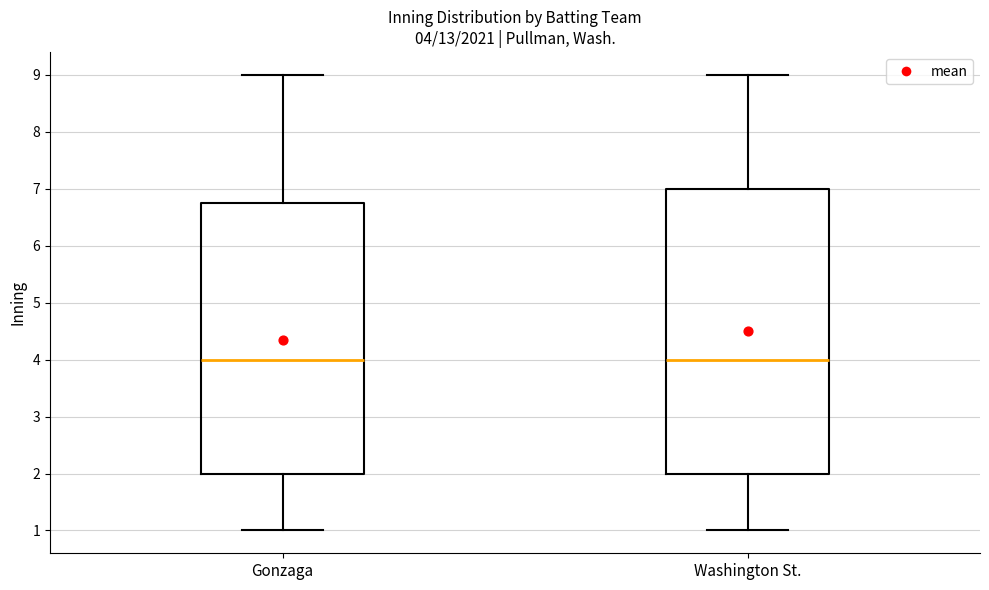

Which box is the tallest, from its lower edge to its upper edge?

Washington St.